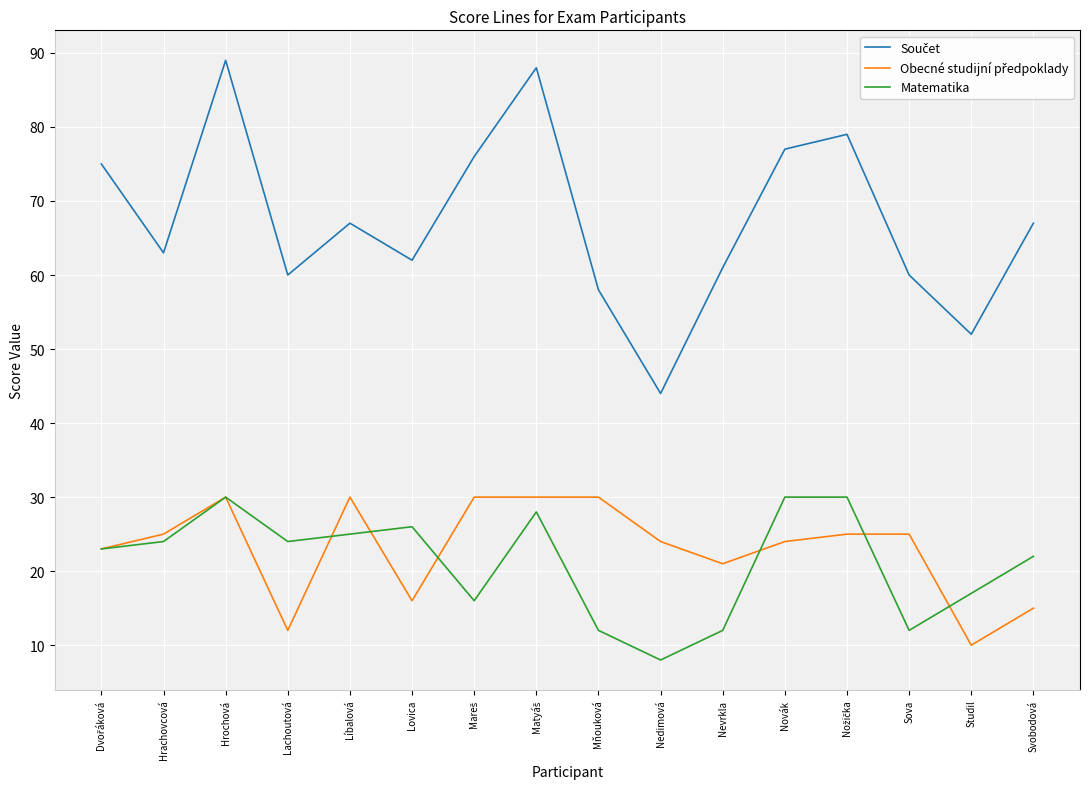

True or false: Matematika has a value of 12 at Mňouková.

True